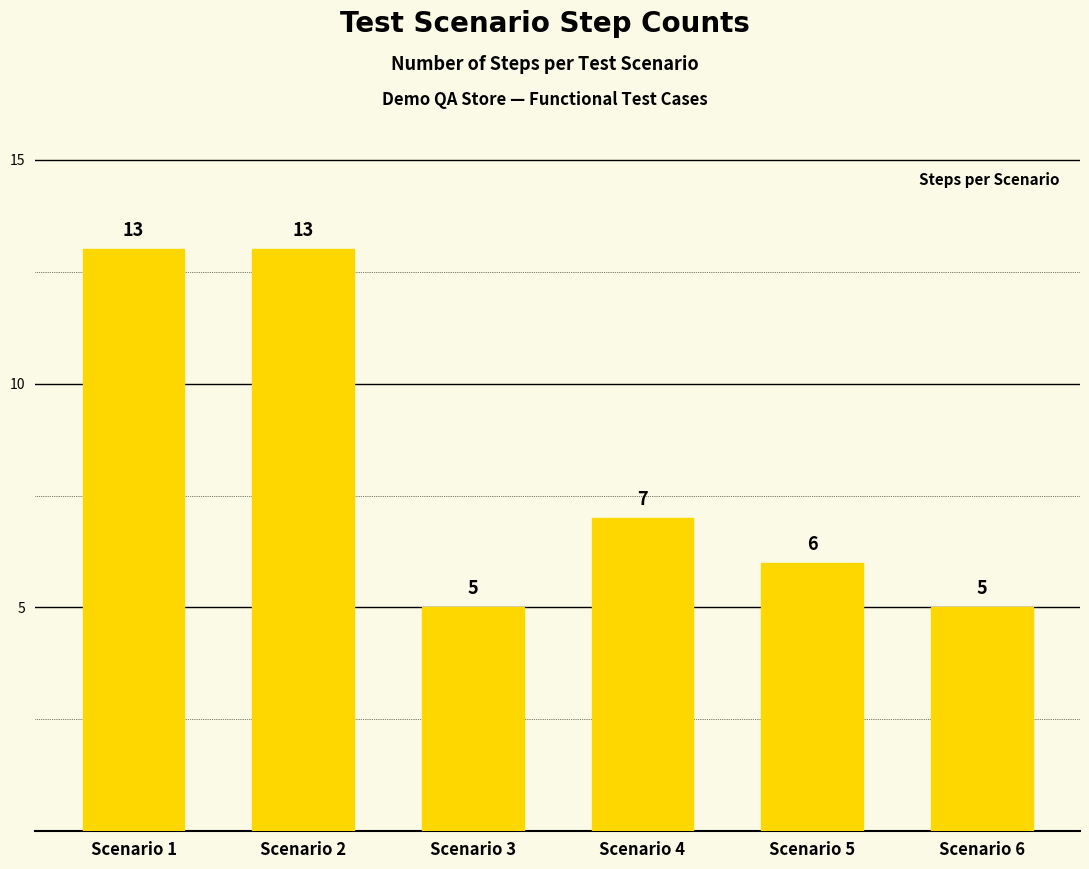

What is the difference between the values at Scenario 4 and Scenario 1?

6